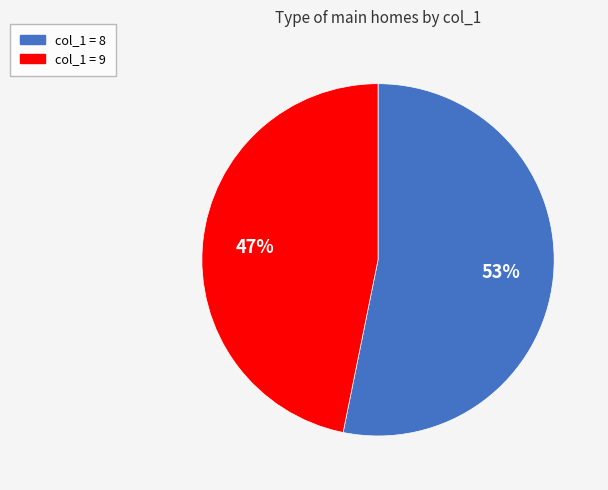

How many slices are in this pie chart?

2